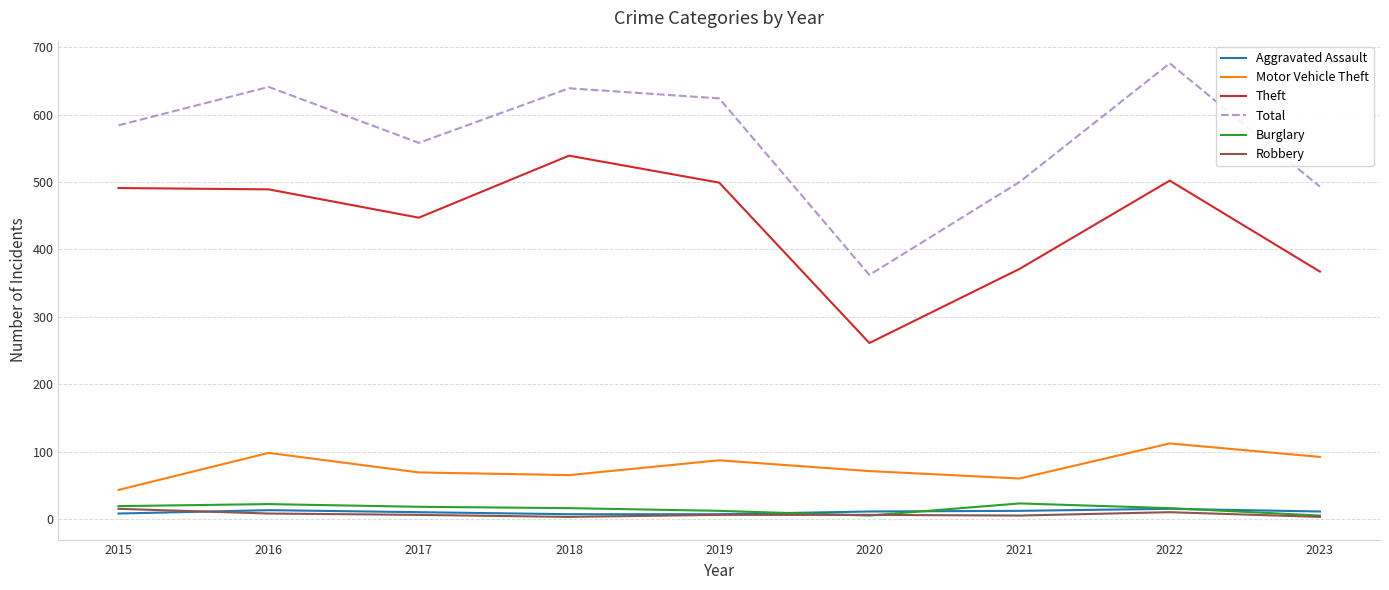

What is the spread (max minus min) of values at 2016?

633